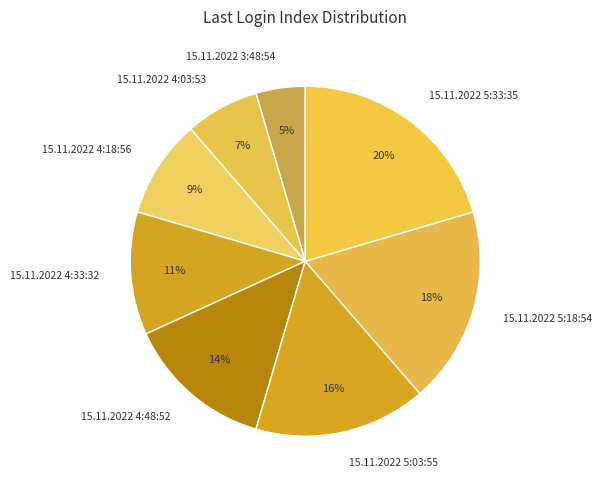

To the nearest percent, what is the average slice percentage?

12%